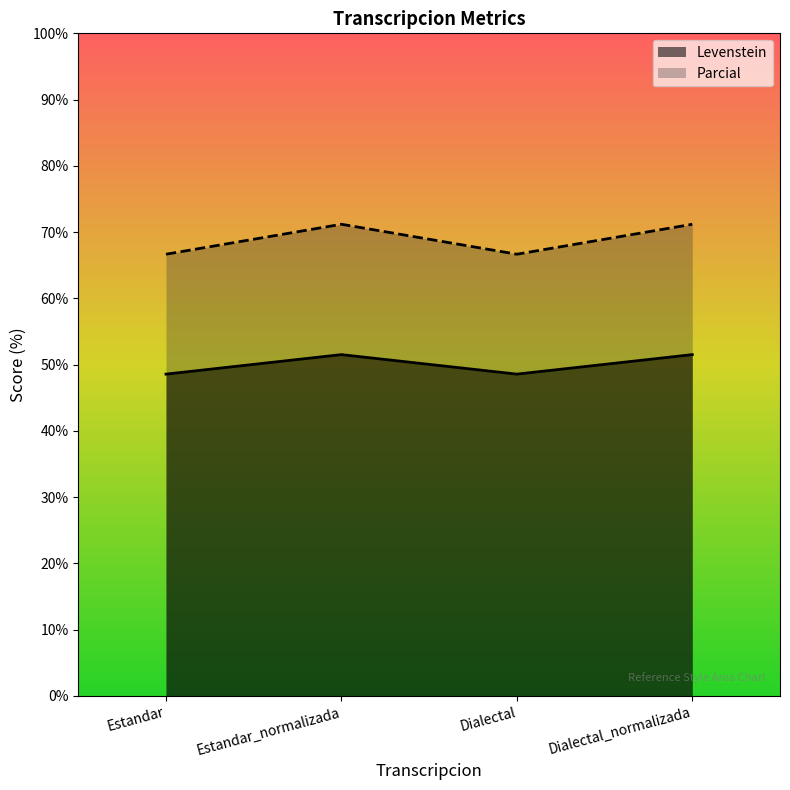

What are all the series names shown in the legend?

Levenstein, Parcial